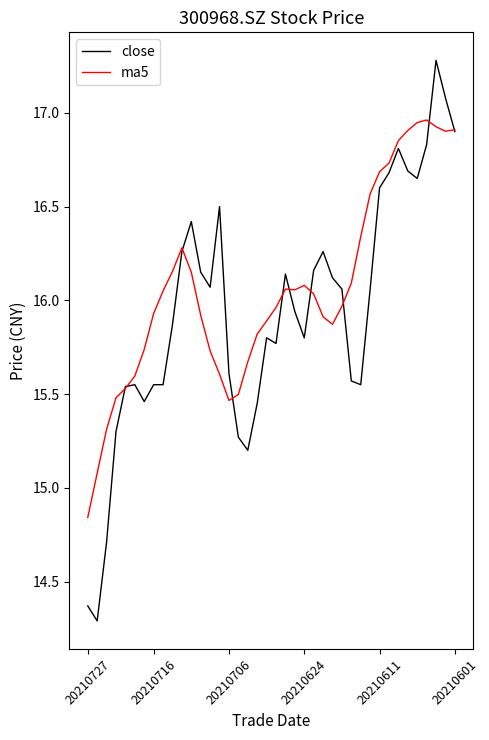

How many lines are shown in the chart?

2